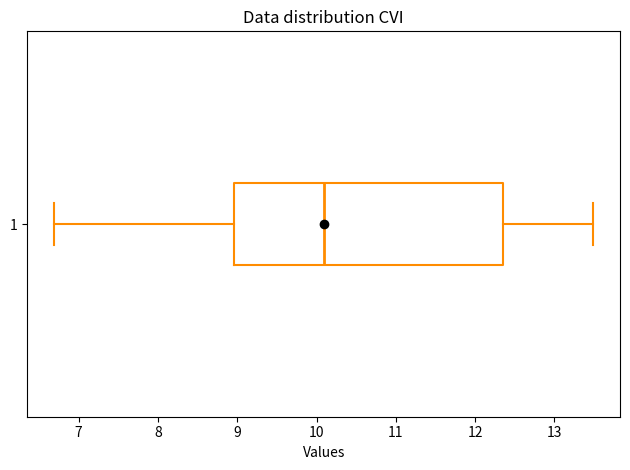

Where does the median line of the box at y = 1 sit on the x-axis? The values are not printed on the chart, so give them approximately, as read against the axis.

10.1